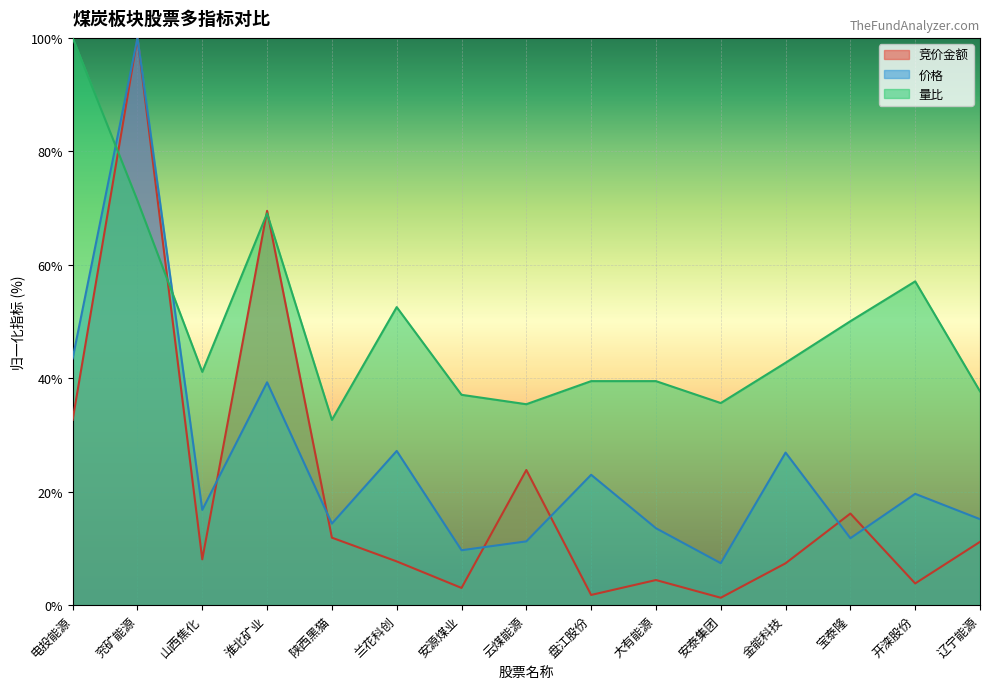

Does the chart display data point markers on the line(s)?

No